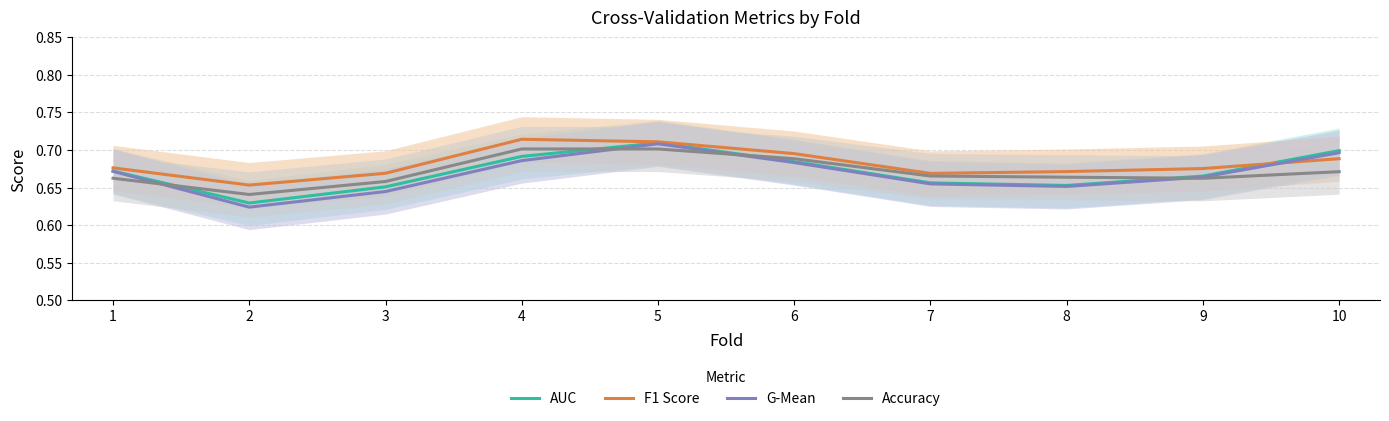

What is the value of the AUC point at the 2nd from the left?

0.6